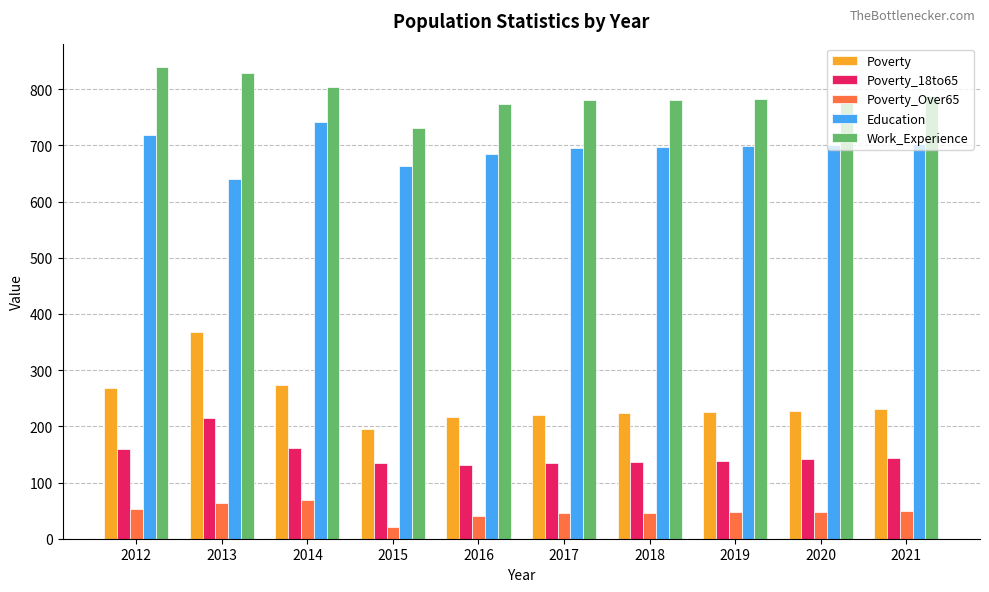

At 2016, list the series in order from smallest to largest.

Poverty_Over65, Poverty_18to65, Poverty, Education, Work_Experience